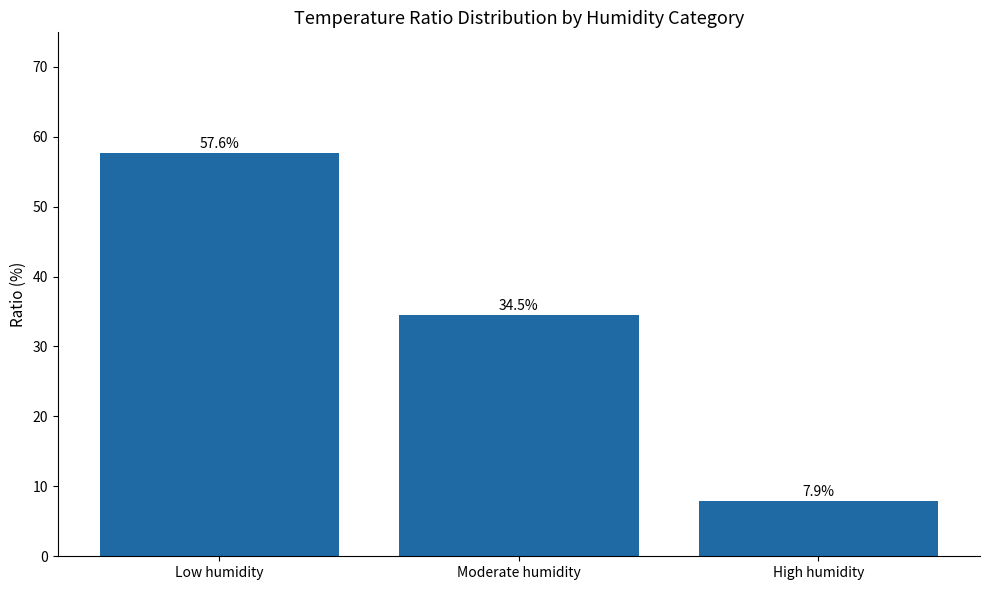

Reading left to right, list all the values displayed in this chart.

57.6	34.5	7.9